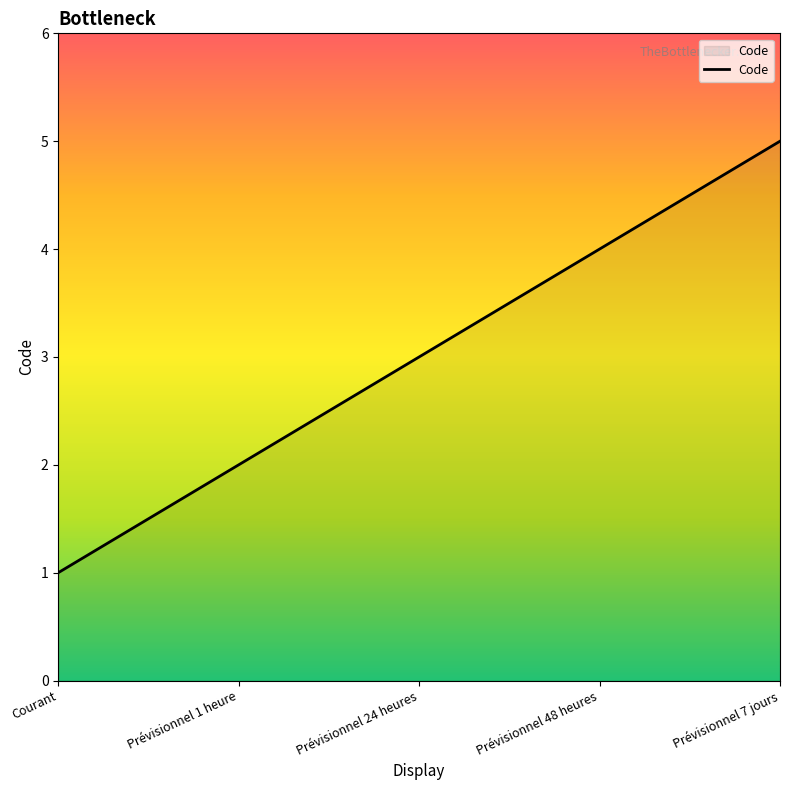

What is the smallest value displayed?

1